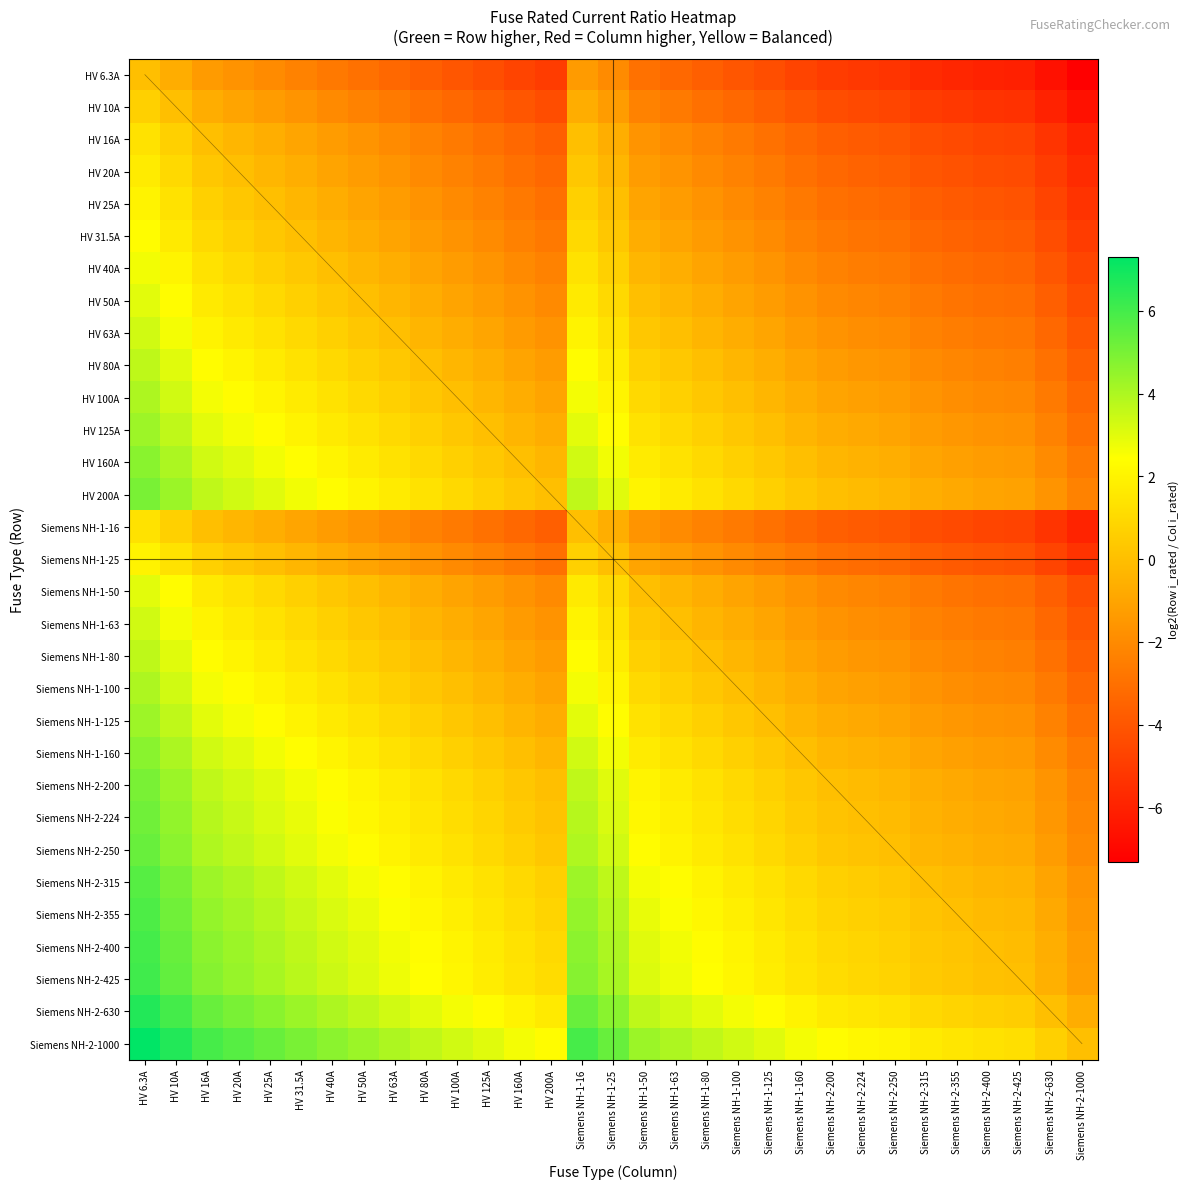

At which label does Siemens NH-2-250 reach its minimum?

Siemens NH-2-1000